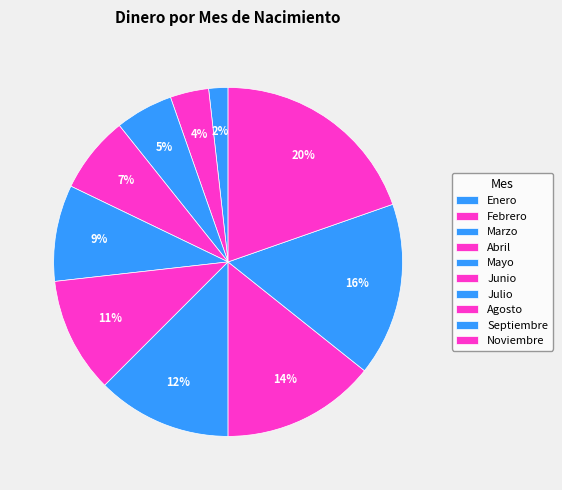

Count the number of slices in the pie.

10